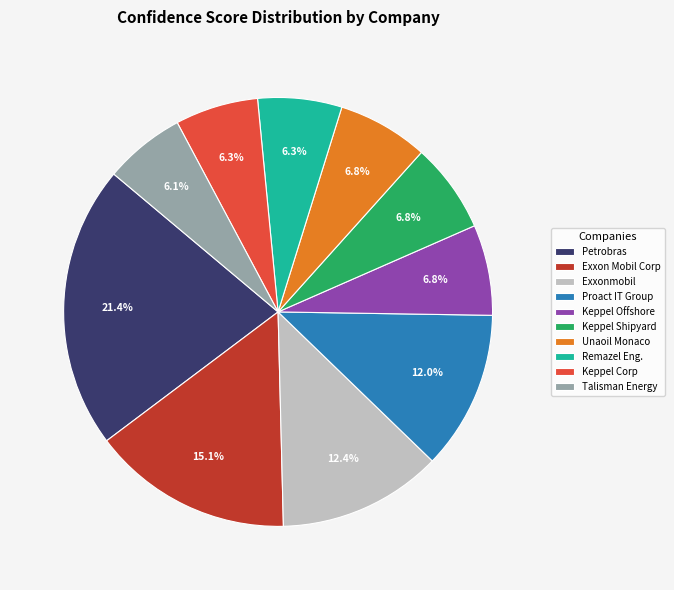

How much of the chart is everything except Exxon Mobil Corp?

84.9%